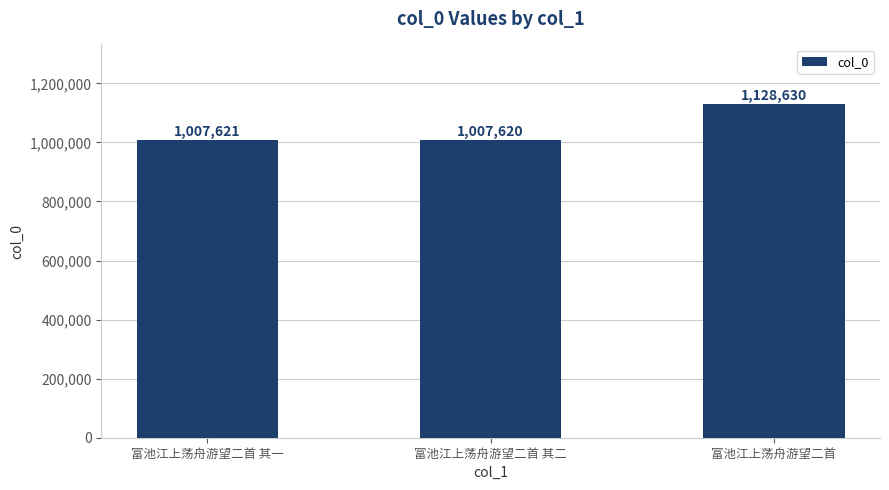

What is the sum of all values?

3143871